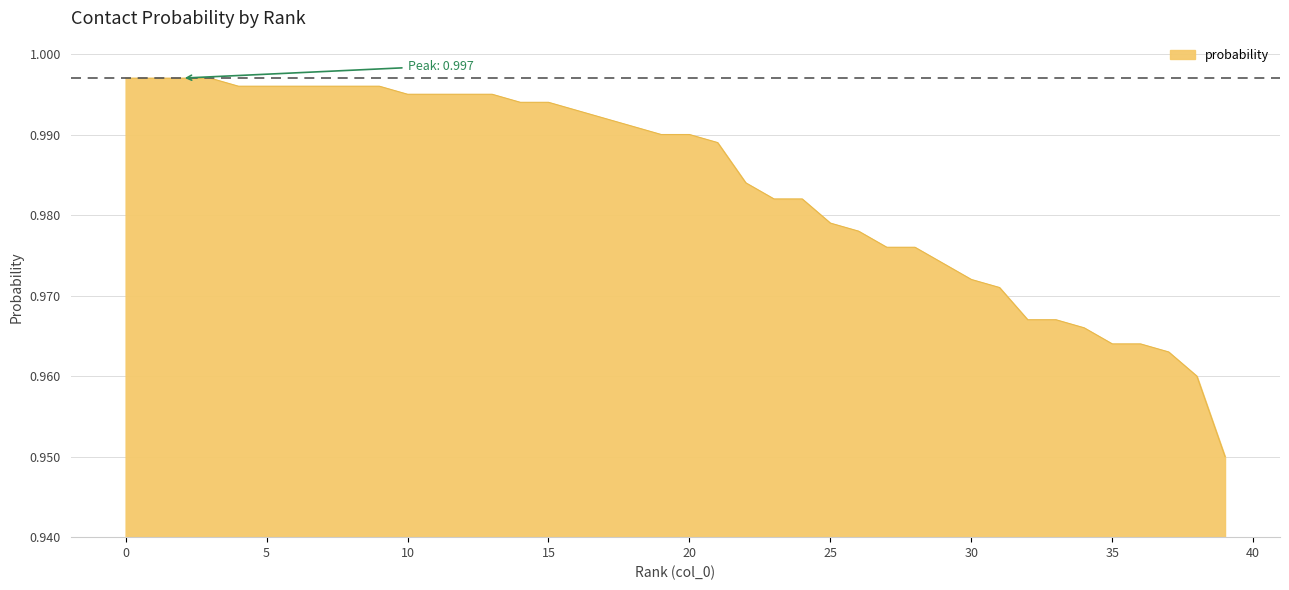

Is this an area chart (filled region under the line)?

Yes